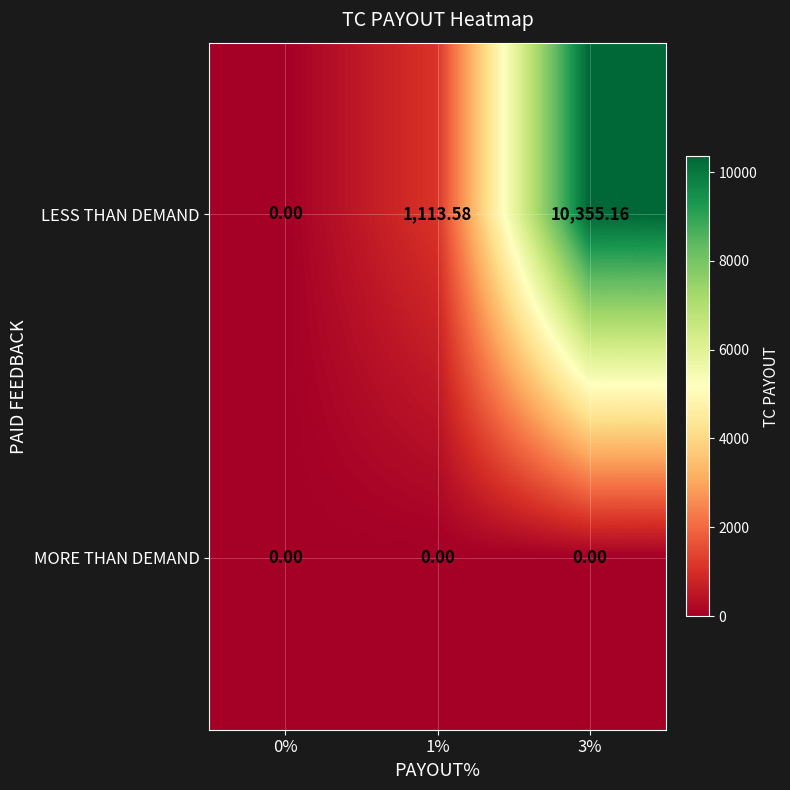

Between 0% and 1%, which series saw the biggest shift?

LESS THAN DEMAND